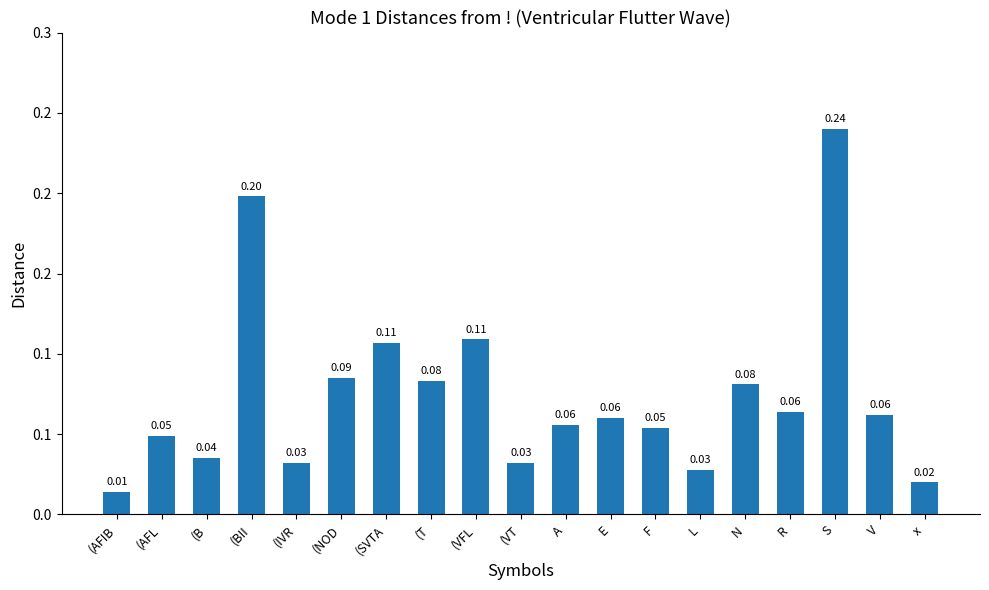

What is the label of the 10th bar from the right?

(VT